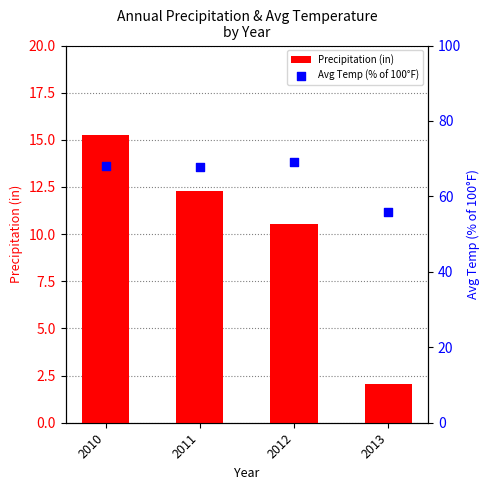

Which series contains the highest Y value?

Avg Temp (% of 100°F)